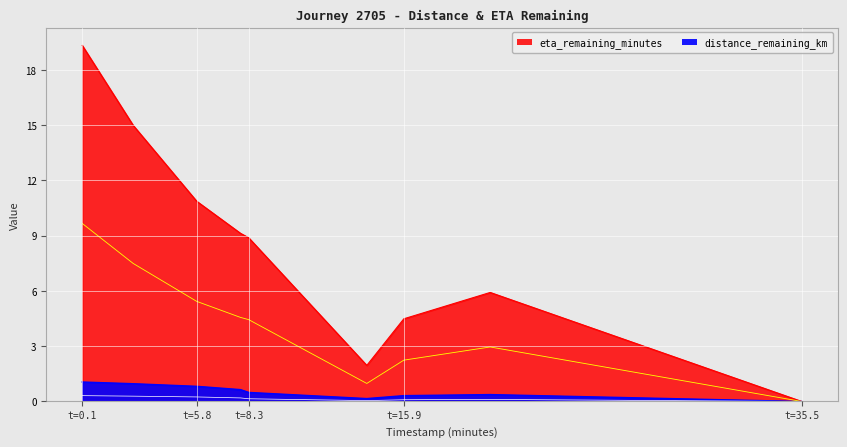

At how many categories does at least one series exceed 0?

8